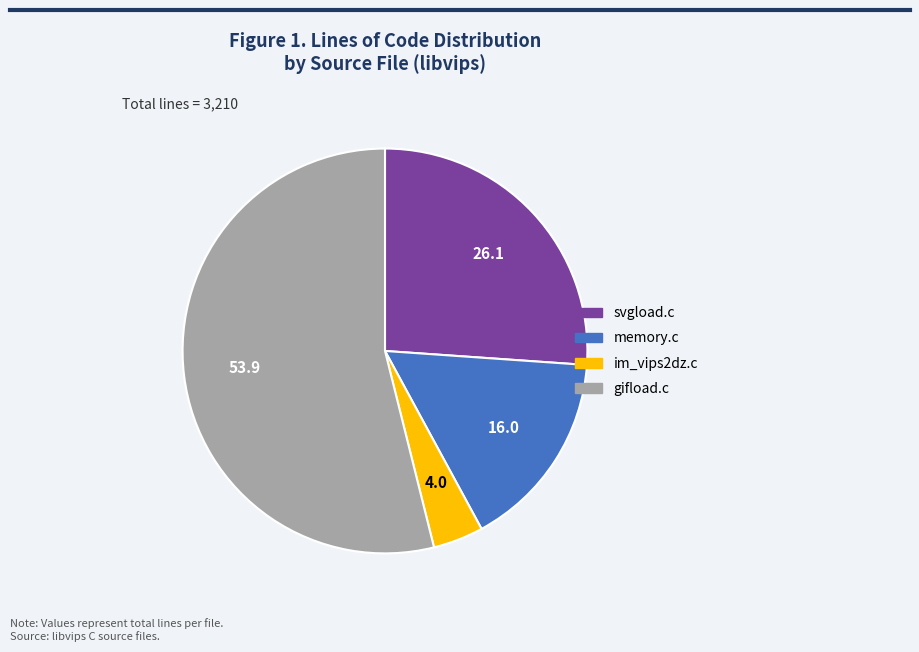

What is the smallest slice in the pie chart?

im_vips2dz.c